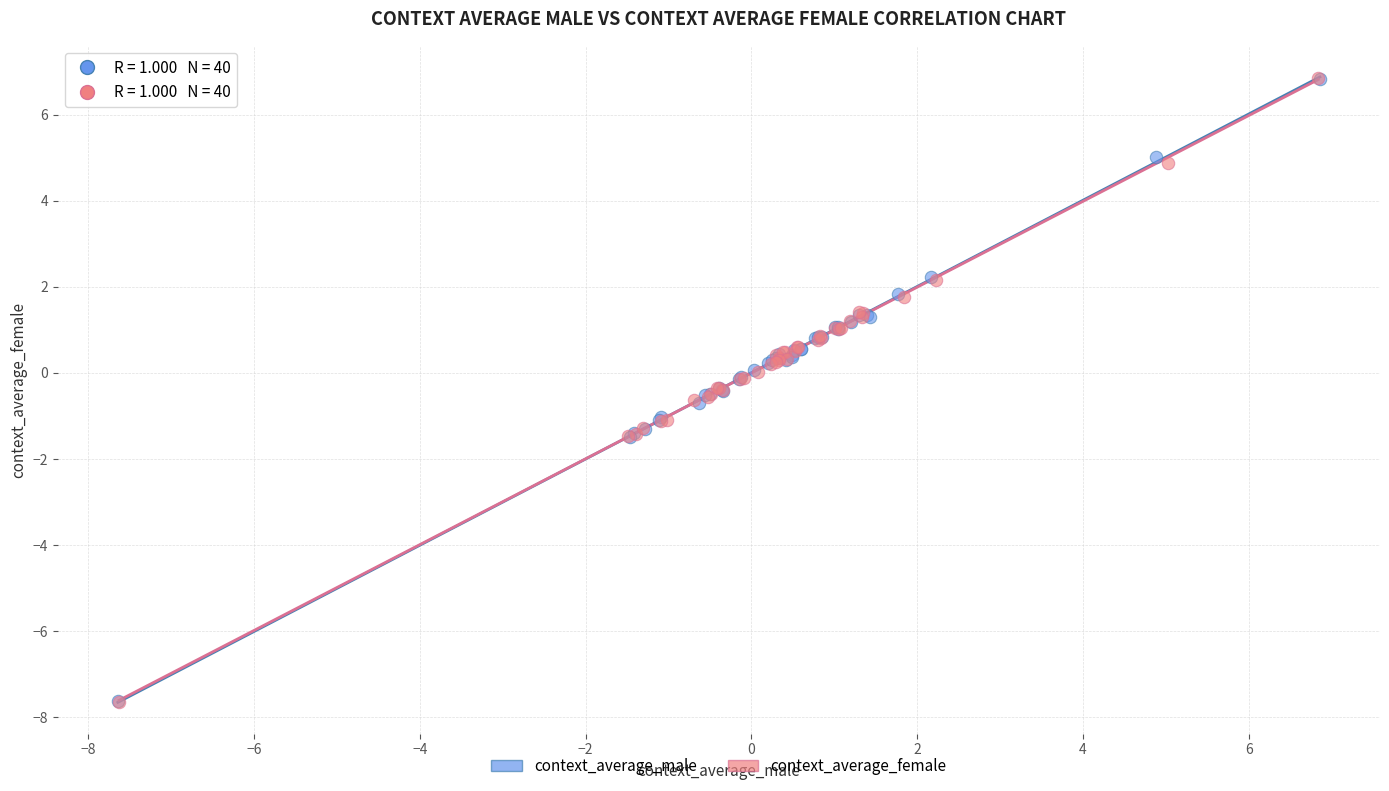

Which series has the largest Y range (max minus min)?

context_average_female